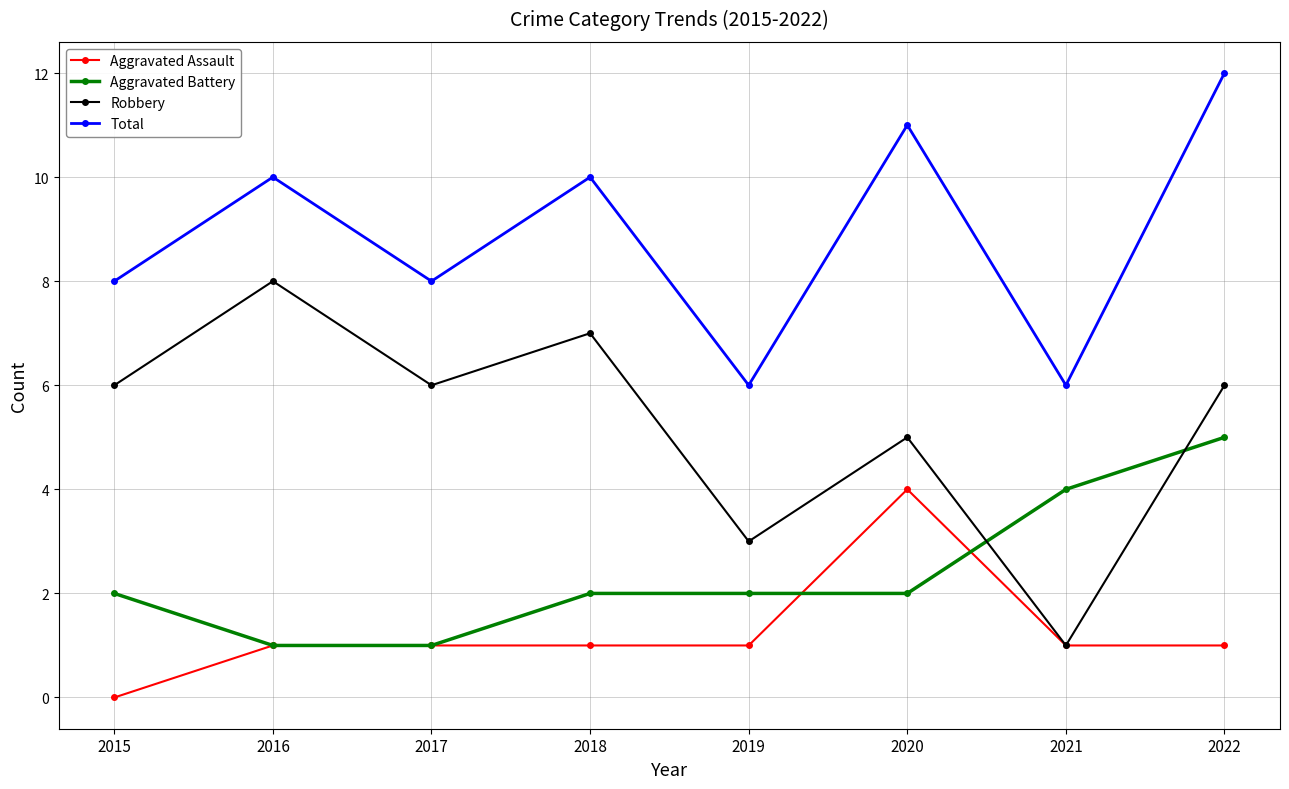

How many categories are shown in the chart?

8